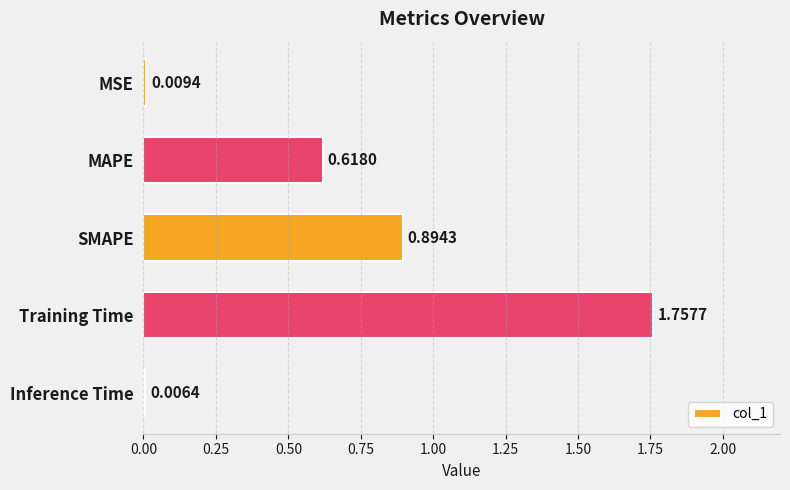

Between SMAPE and MSE, which is larger?

SMAPE